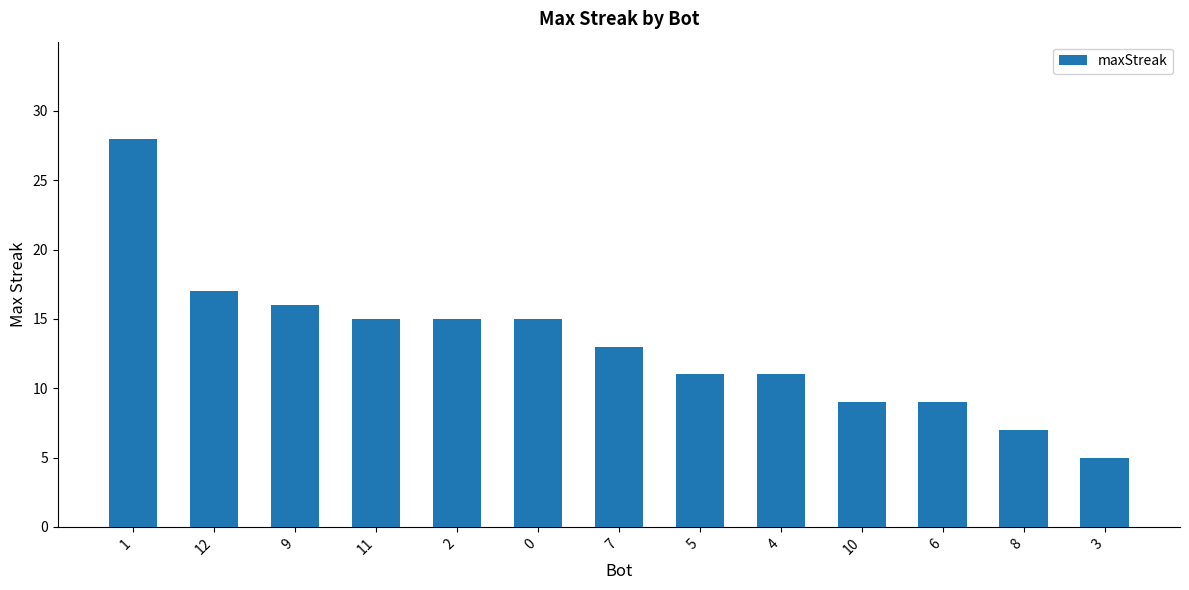

What is the ratio of the value at 12 to the value at 11?

1.1